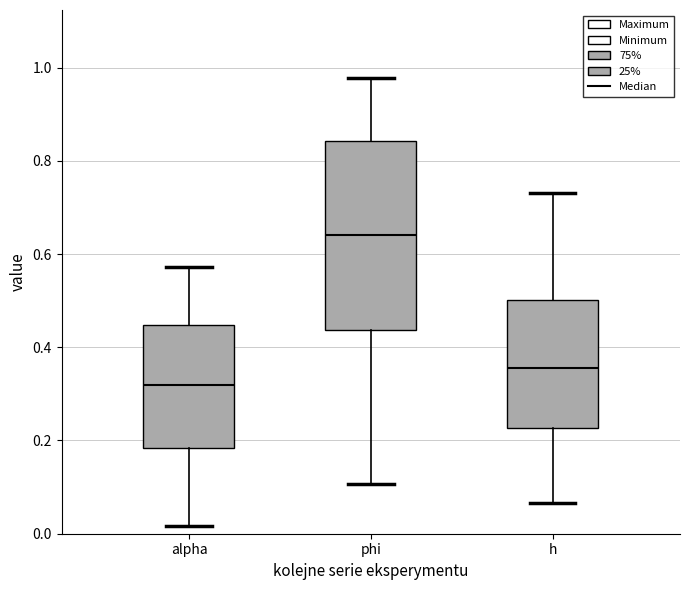

Comparing the boxes themselves (not the whiskers), which one is the tallest?

phi